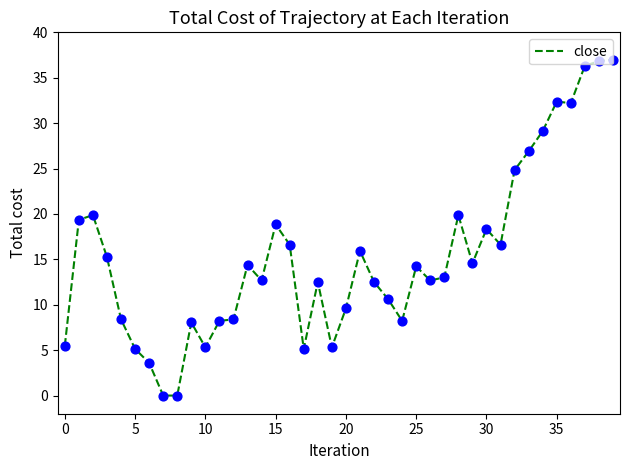

What is the difference between the maximum and minimum values?

37.0